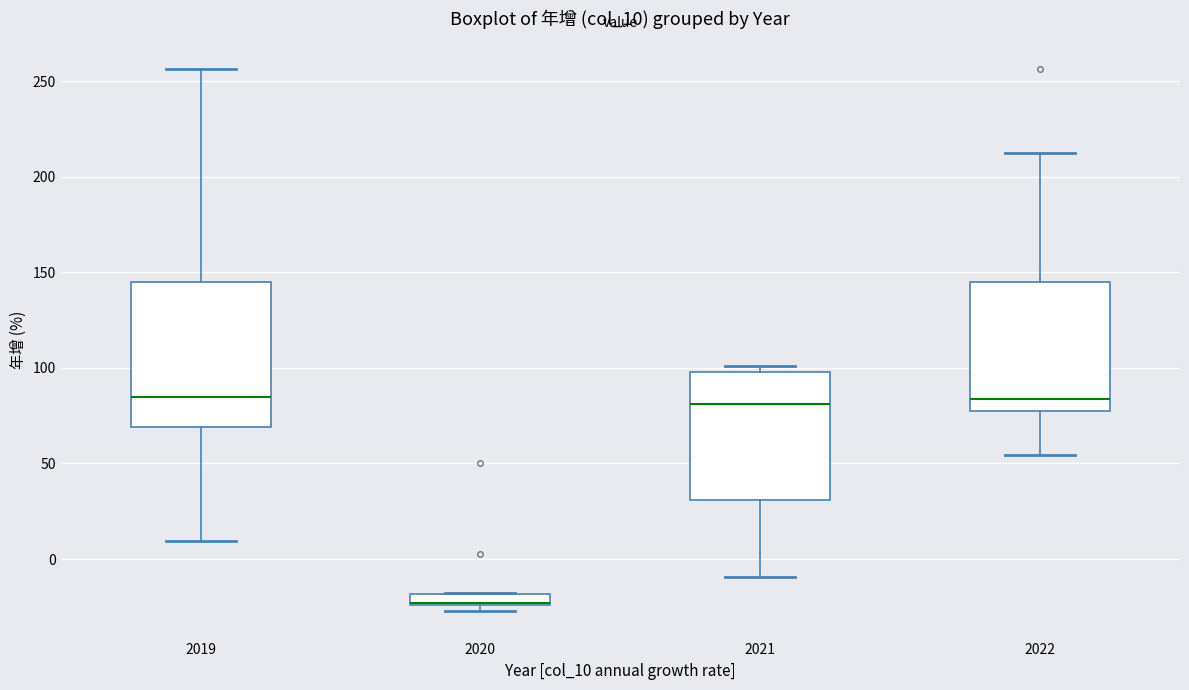

Which box is the tallest, from its lower edge to its upper edge?

2019